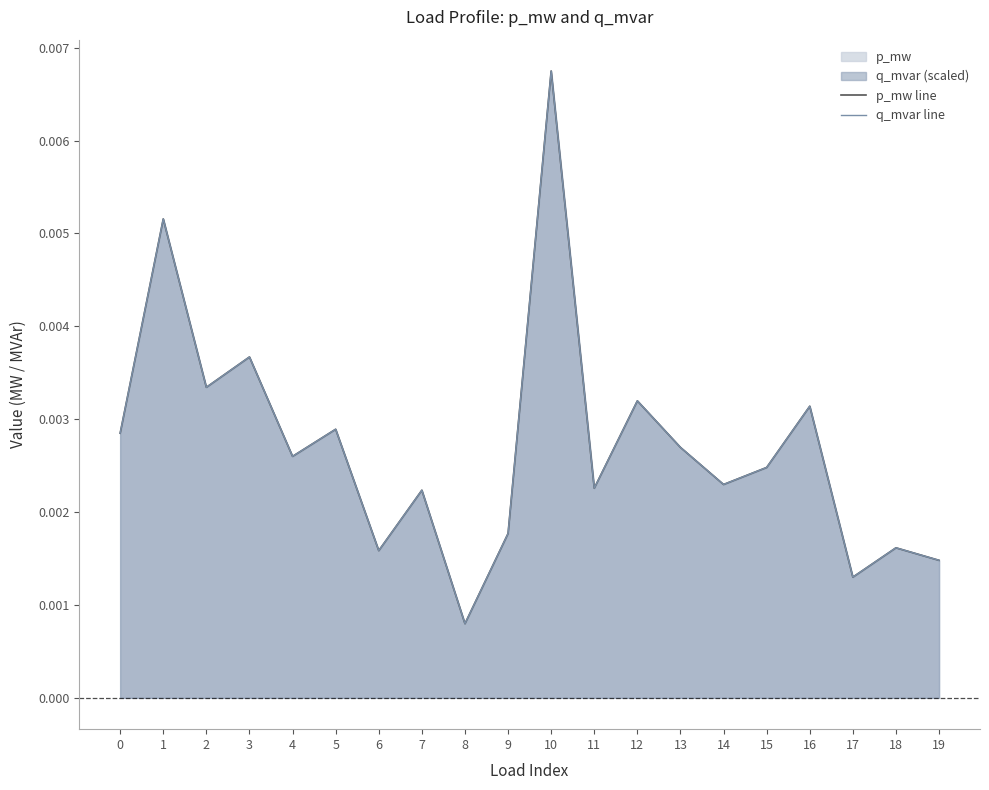

Where is the first local minimum for q_mvar line?

2